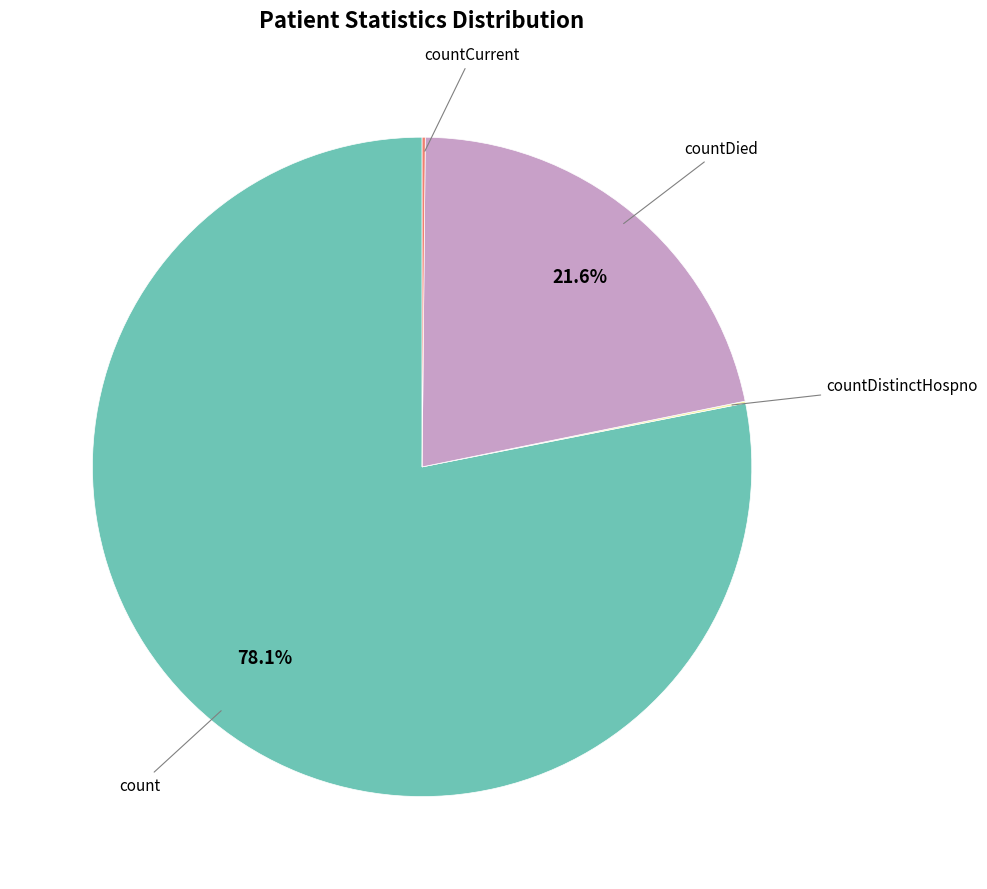

Is there any slice that represents more than half of the pie?

Yes